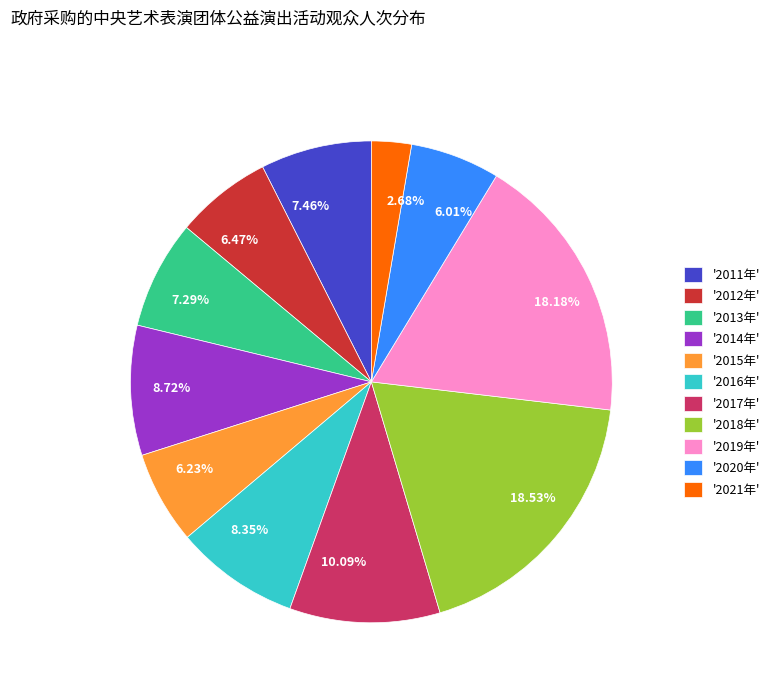

Is there a majority slice in this chart?

No